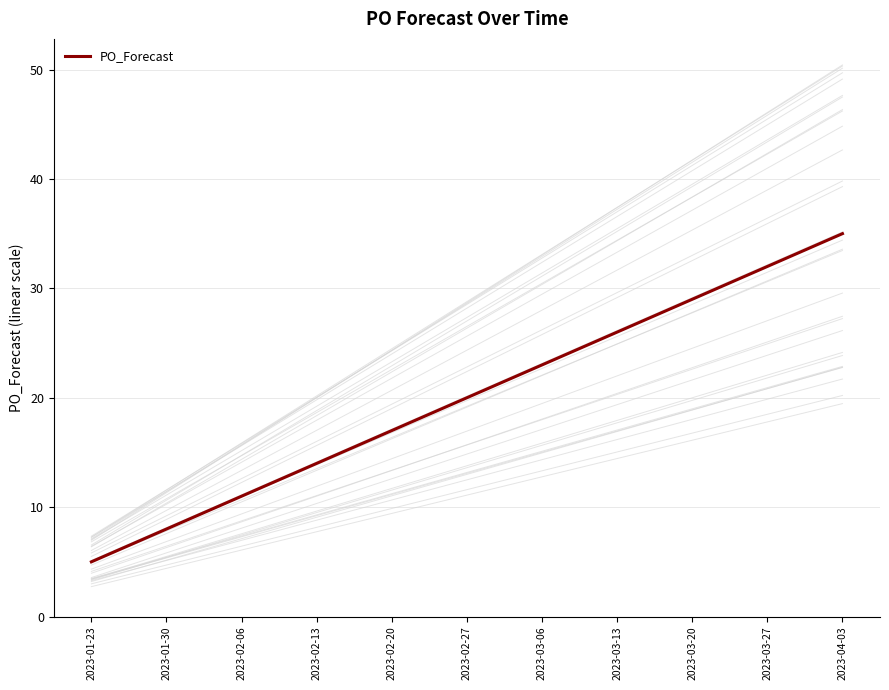

What is the average value?

20